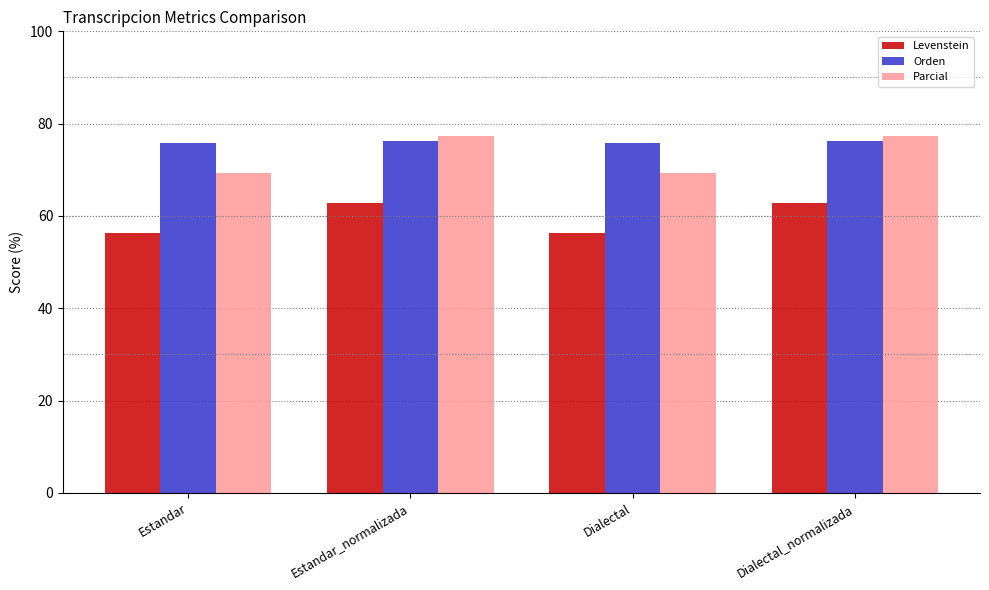

At how many categories does at least one series exceed 63?

4